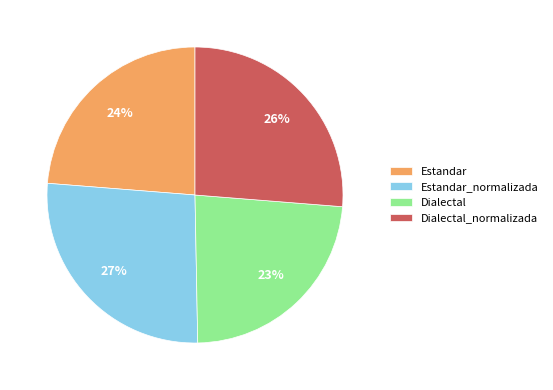

What percentage is the Dialectal slice, to the nearest percent?

23%